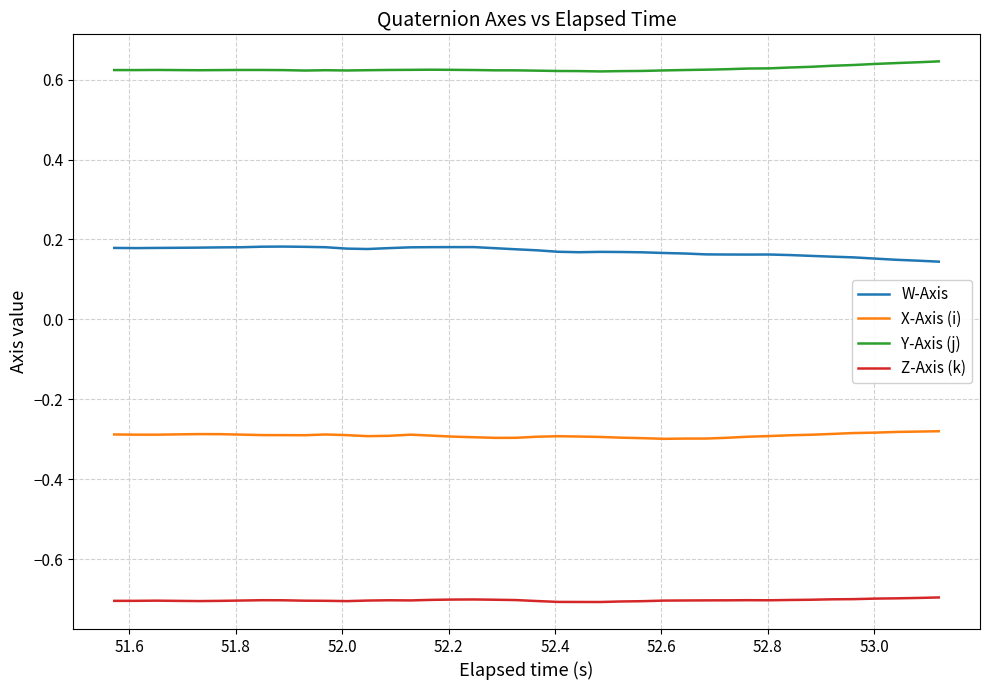

True or false: Y-Axis (j) and Z-Axis (k) intersect in this chart.

False